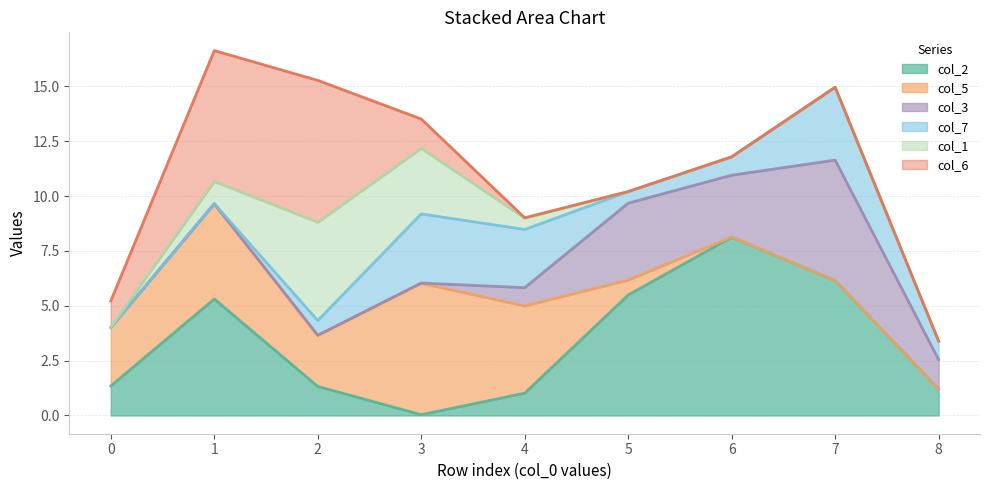

What is the highest value of the col_2 series?

8.1